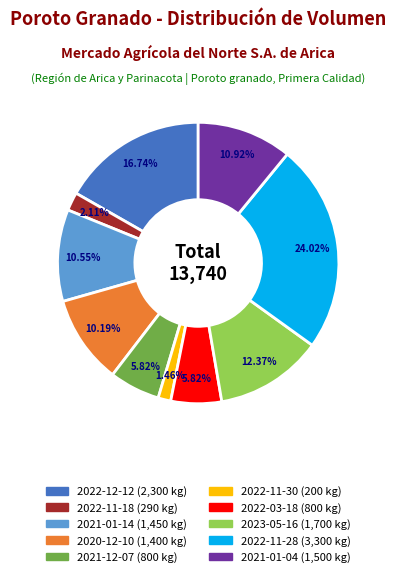

Between 2022-11-28 and 2022-03-18, which is larger?

2022-11-28